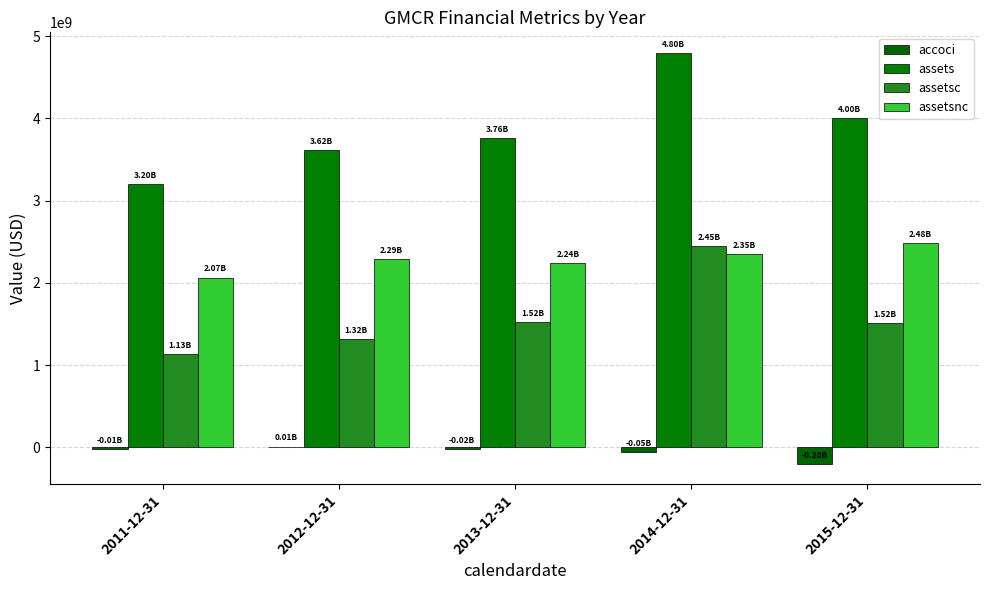

At which category is the sum across all series the highest?

2014-12-31